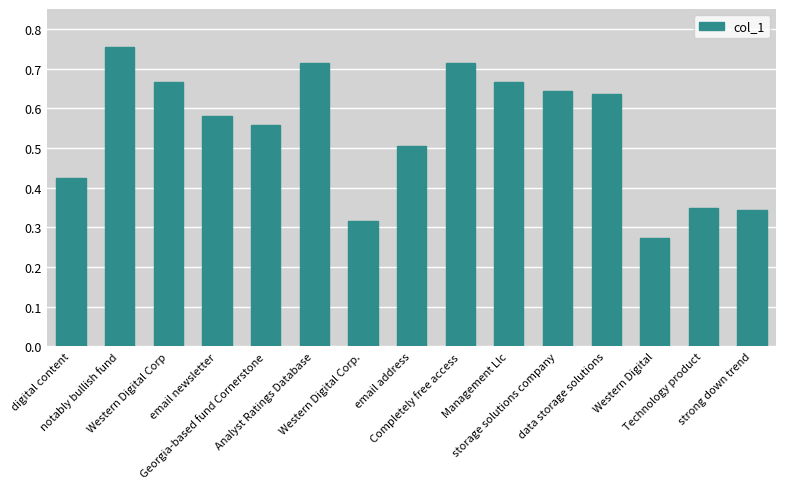

What is the sum of all values?

8.1